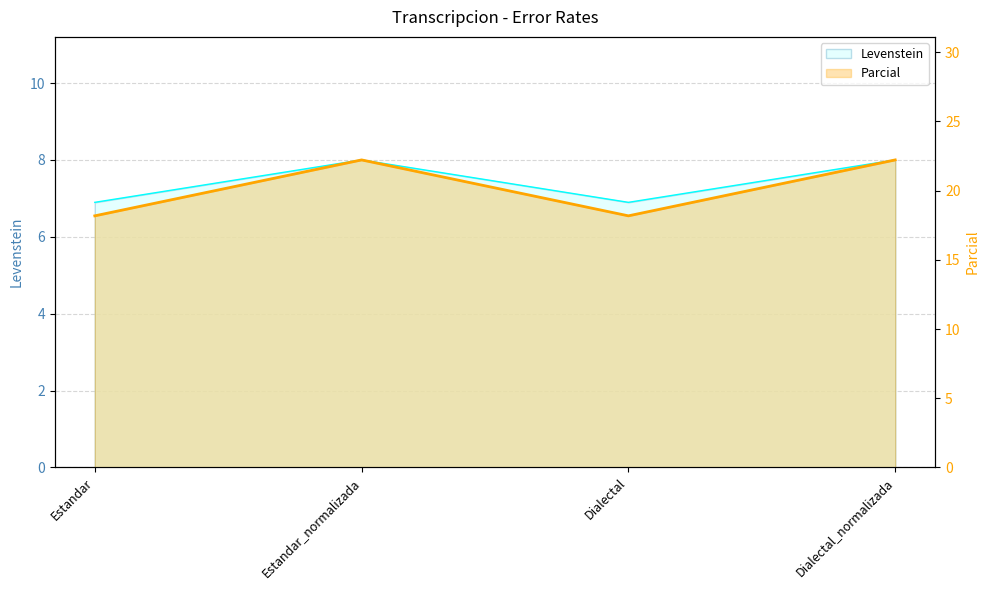

Which series has the largest total across all categories?

Parcial